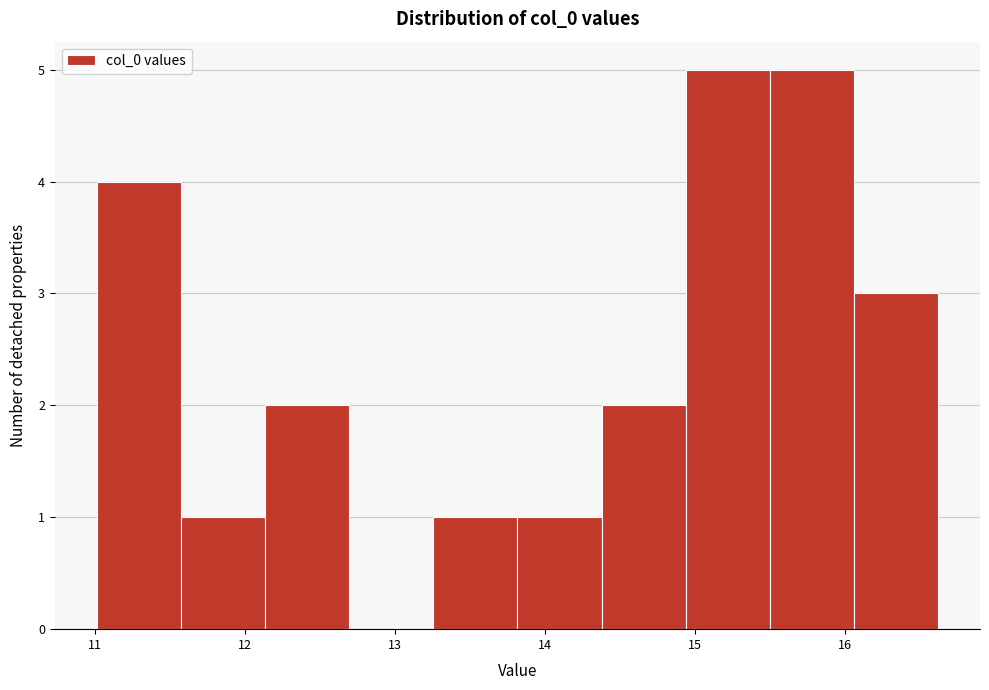

Reading left to right, transcribe this chart: for each bar, give the range it covers on the x-axis and its height. Neither the bar edges nor the heights are printed on the chart, so give them approximately, as read against the axes.

11.0 to 11.6: 4
11.6 to 12.1: 1
12.1 to 12.7: 2
12.7 to 13.3: 0
13.3 to 13.8: 1
13.8 to 14.4: 1
14.4 to 14.9: 2
14.9 to 15.5: 5
15.5 to 16.1: 5
16.1 to 16.6: 3